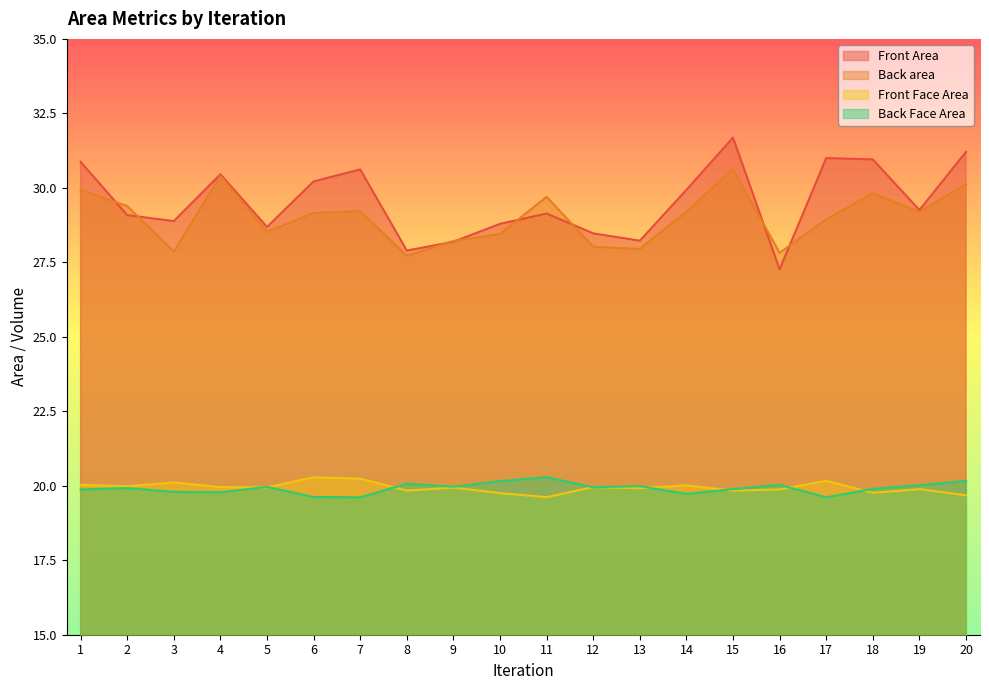

At which category does Back area reach its first local valley?

3